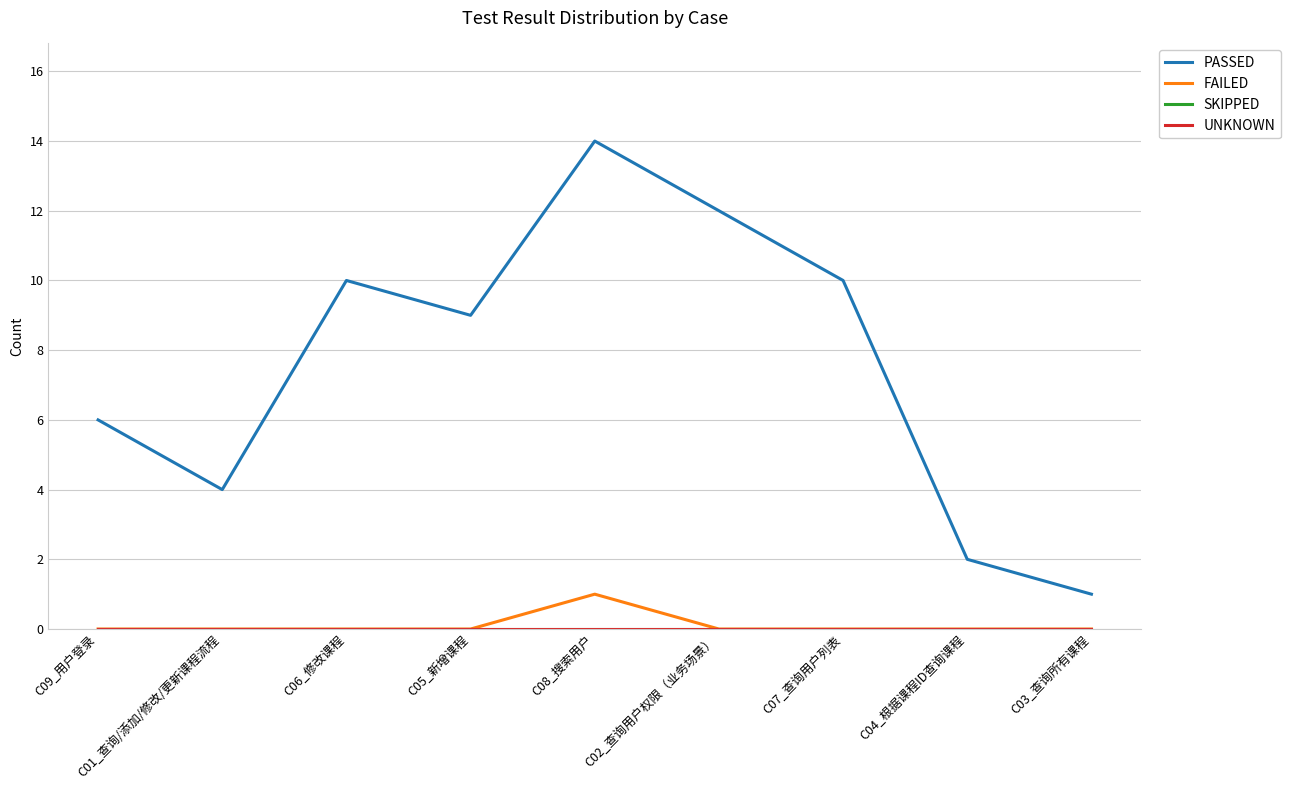

Does the chart display data point markers on the line(s)?

No